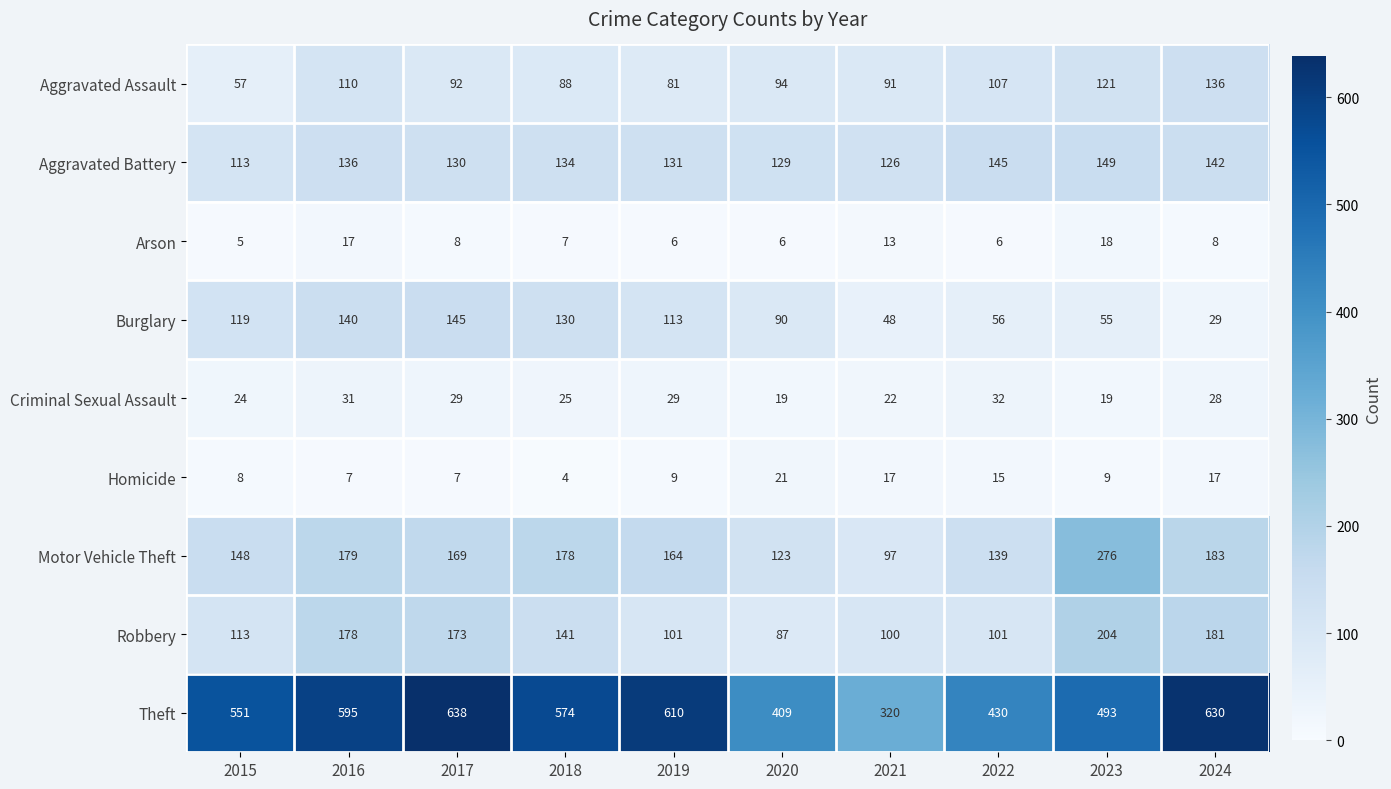

Rank the series by their maximum value, from lowest to highest.

Arson, Homicide, Criminal Sexual Assault, Aggravated Assault, Burglary, Aggravated Battery, Robbery, Motor Vehicle Theft, Theft